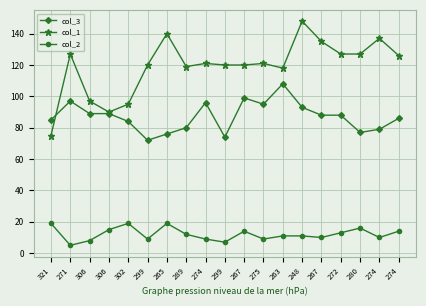

What is the greatest value displayed?

148